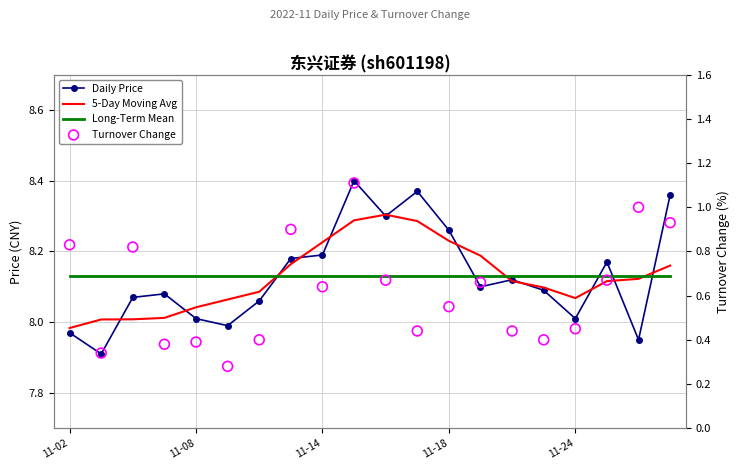

Is the value of Daily Price at 11-14 greater than the value of Turnover Change at 18?

Yes